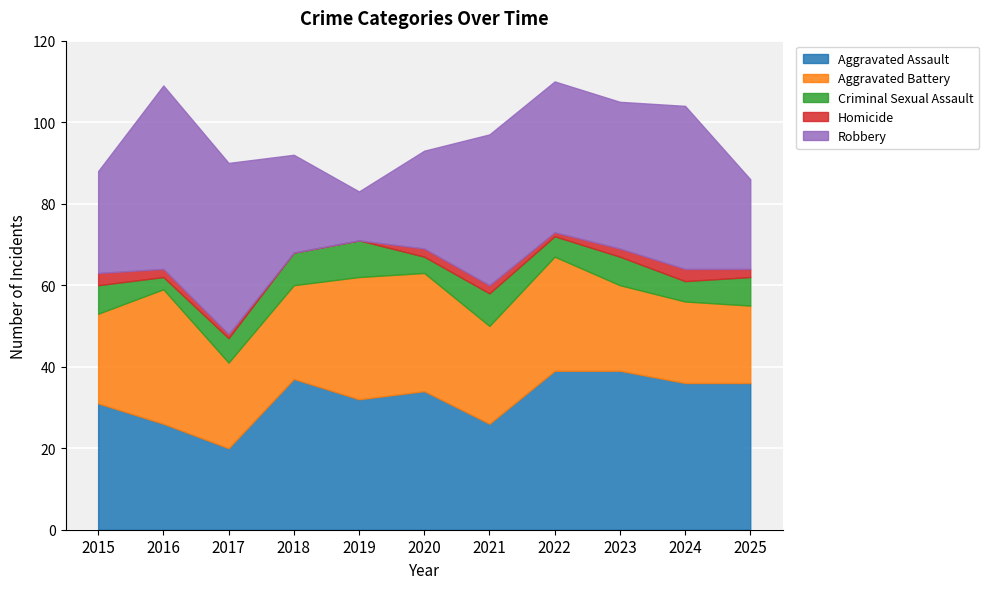

What are all the series names shown in the legend?

Aggravated Assault, Aggravated Battery, Criminal Sexual Assault, Homicide, Robbery